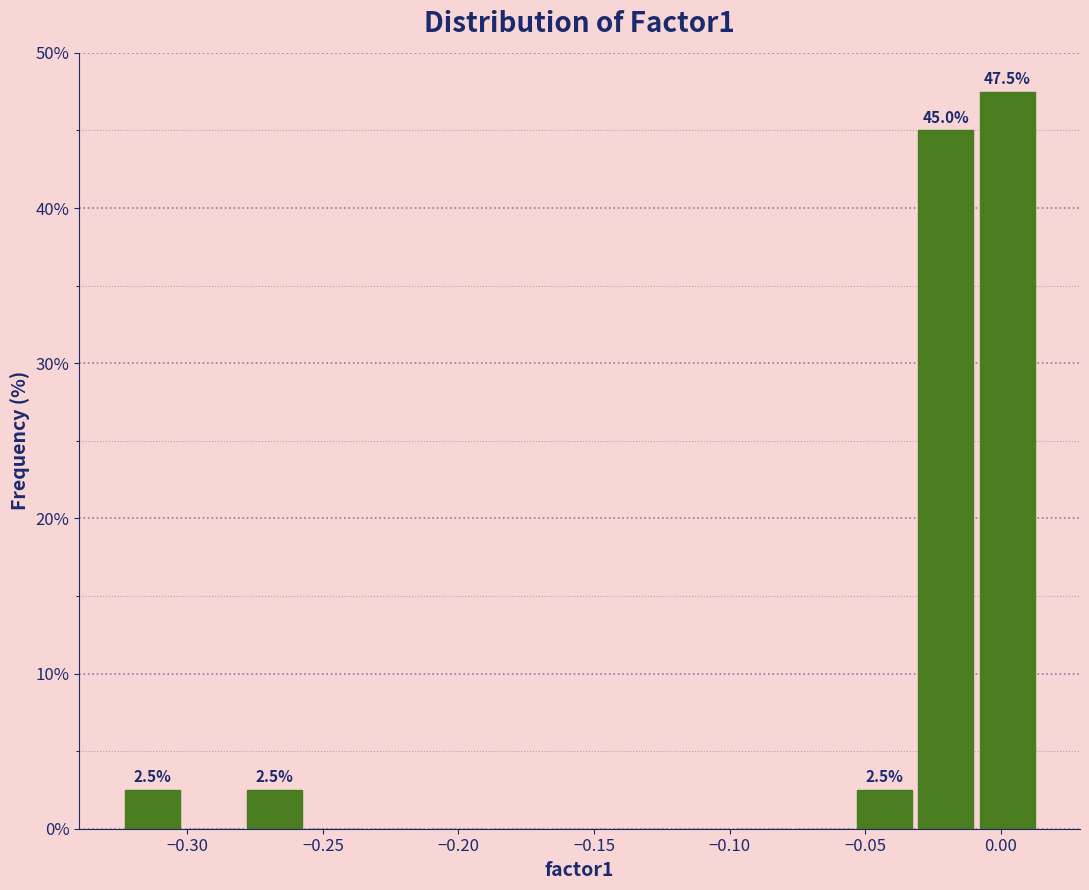

Over which range of the x-axis is the bar tallest?

-0.010 to 0.015